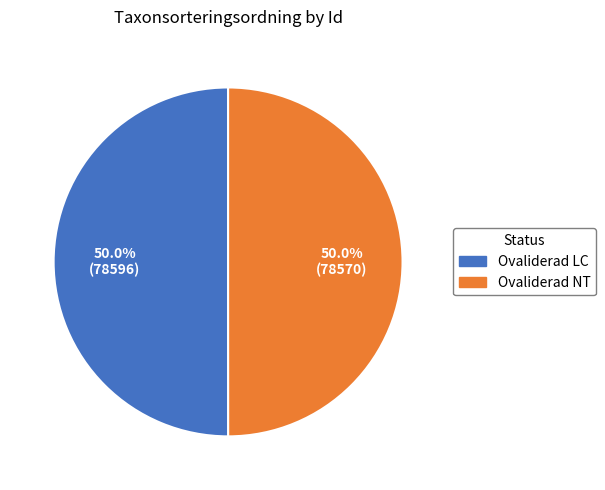

Count the number of slices in the pie.

2